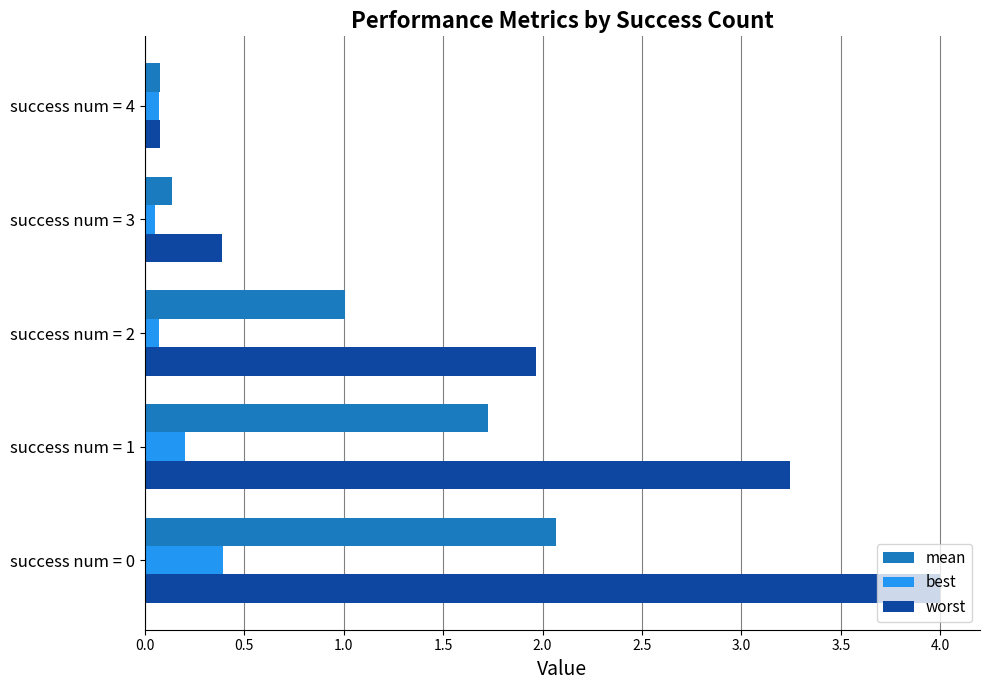

The value of best at success num = 0 is 0.4. True or false?

True